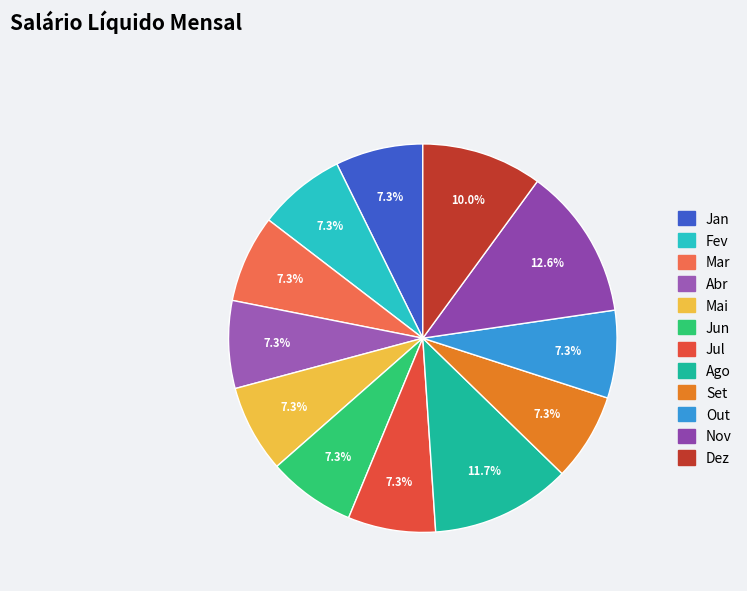

Combined, what portion of the pie is Abr and Mai?

14.6%